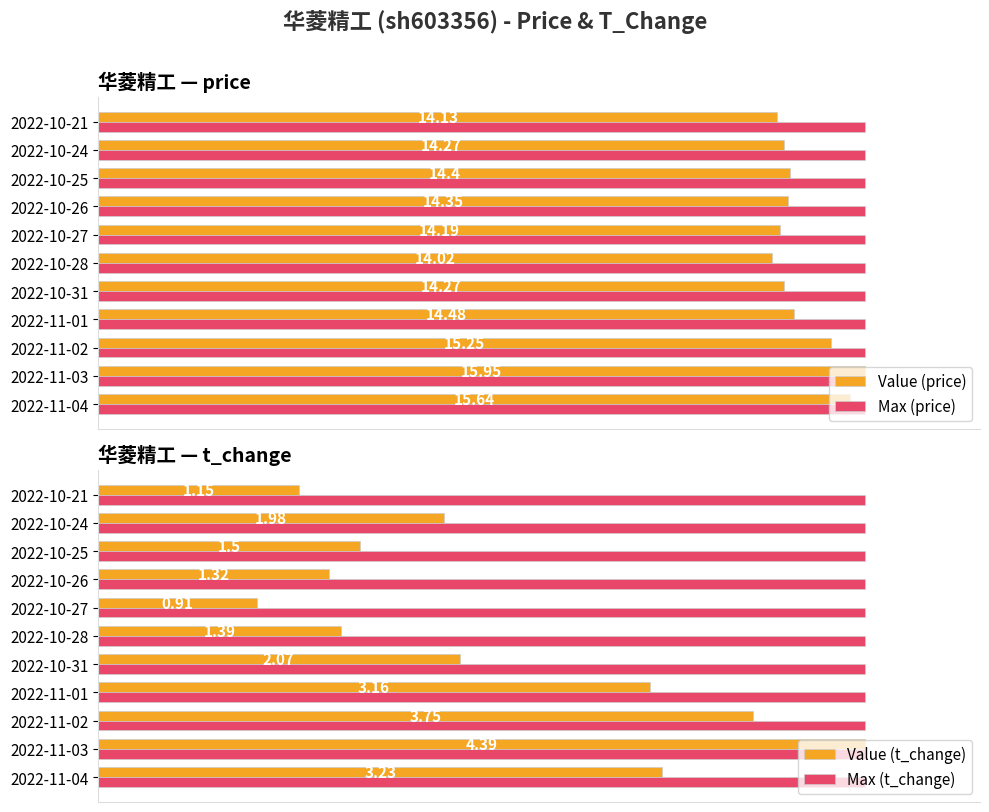

Are the bars horizontal?

Yes